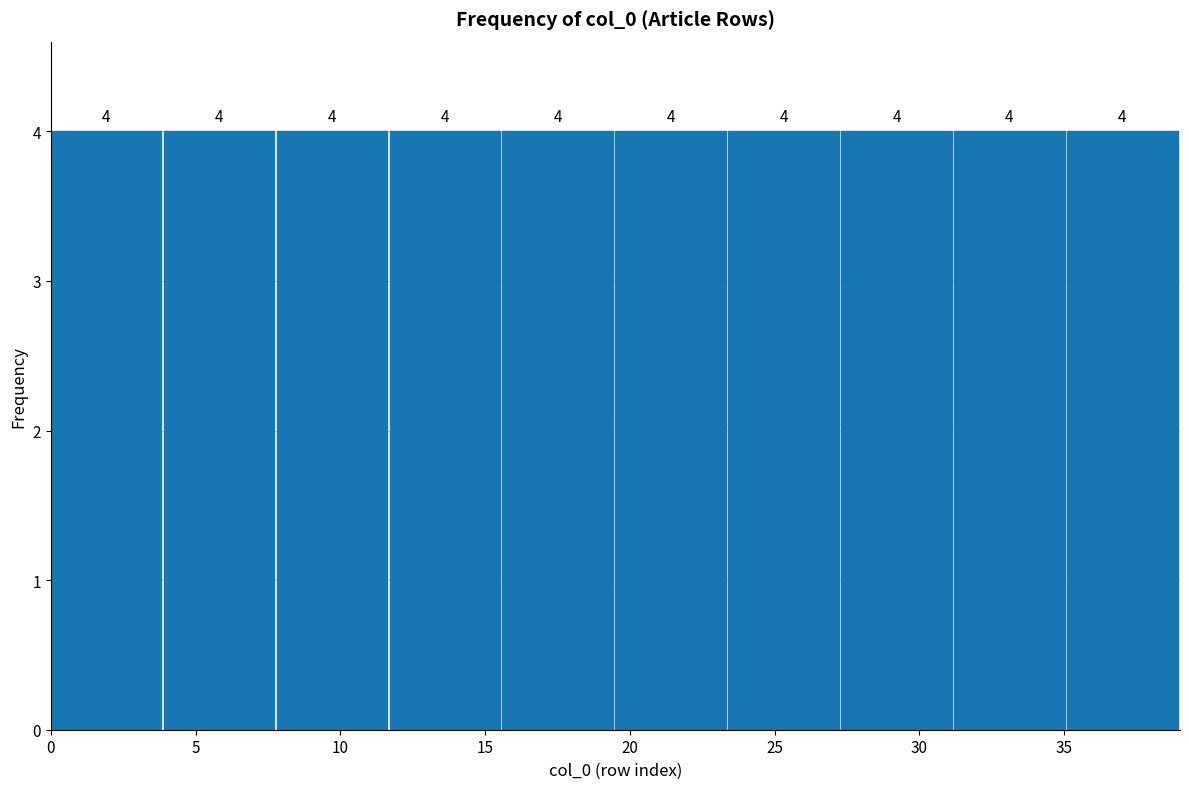

Reading left to right, list every bar in this chart as the range it spans on the x-axis followed by its height. The bar edges are not printed on the chart, so give them approximately, as read against the axis.

0.0 to 3.9: 4
3.9 to 7.8: 4
7.8 to 11.7: 4
11.7 to 15.6: 4
15.6 to 19.5: 4
19.5 to 23.4: 4
23.4 to 27.3: 4
27.3 to 31.2: 4
31.2 to 35.1: 4
35.1 to 39.0: 4